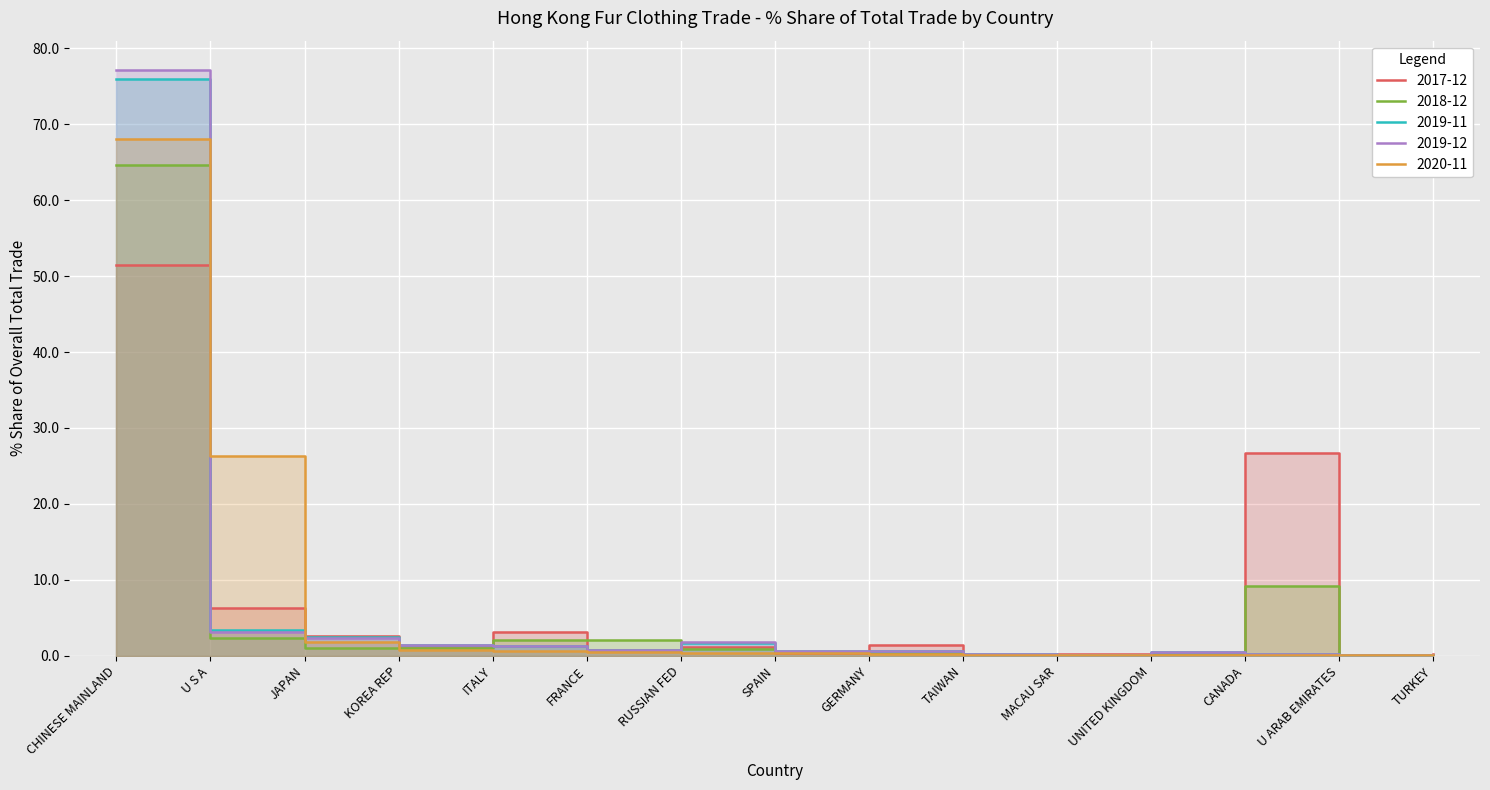

Rank the series at ITALY from highest to lowest value.

201712_% Share, 201812_% Share, 201911_% Share, 201912_% Share, 202011_% Share